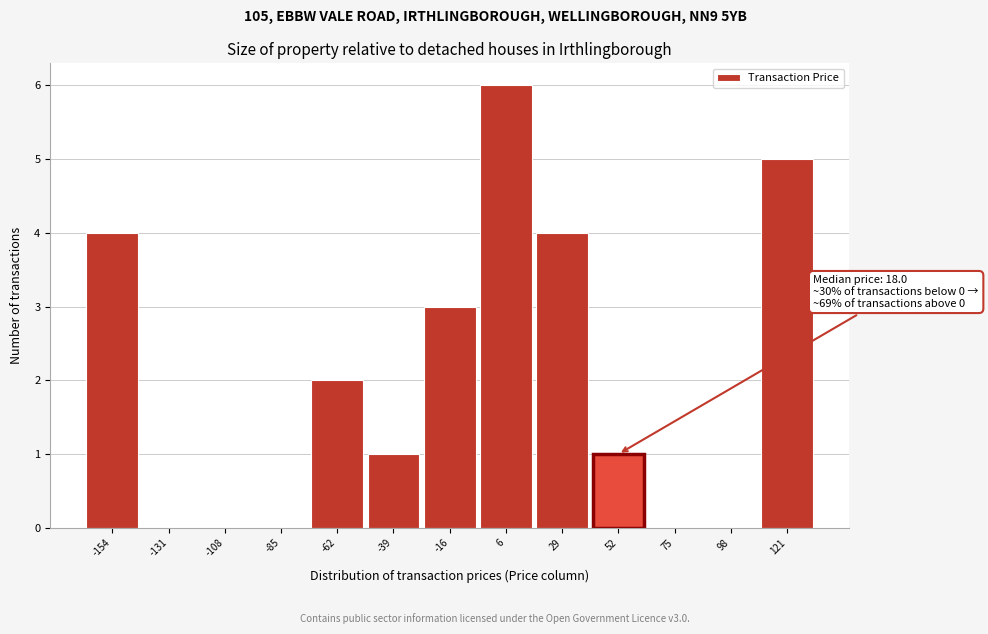

Reading right to left, extract all data points from this chart.

121=5	98=0	75=0	52=1	29=4	6=6	-16=3	-39=1	-62=2	-85=0	-108=0	-131=0	-154=4